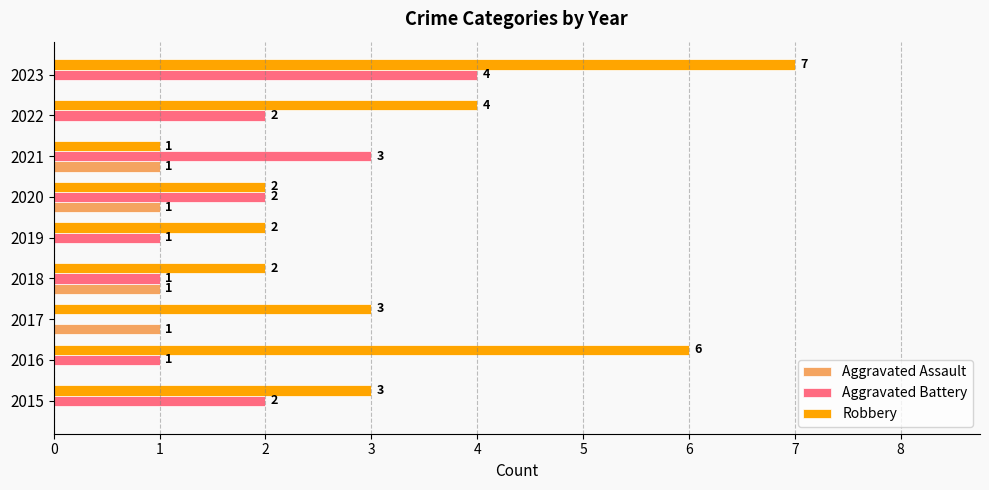

What is the total value across all series at 2018?

4